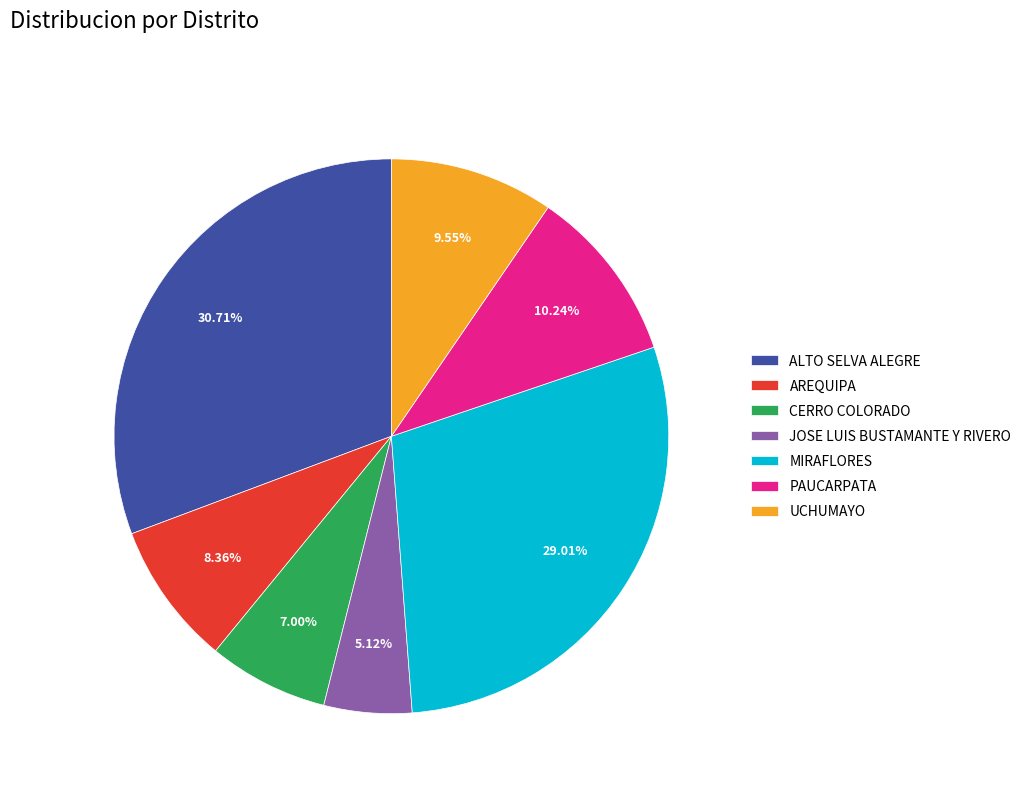

Between PAUCARPATA and ALTO SELVA ALEGRE, which is larger?

ALTO SELVA ALEGRE